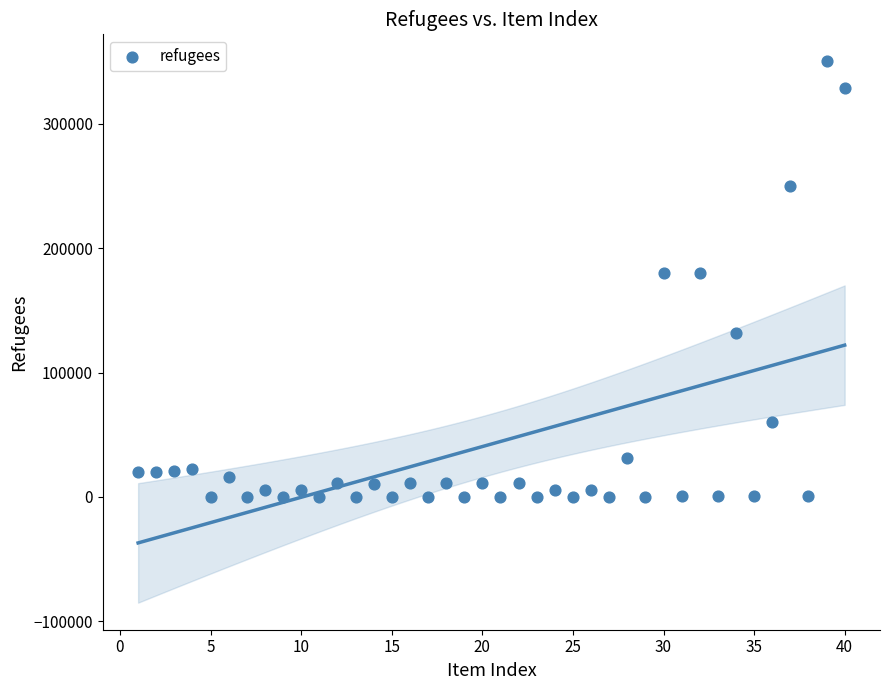

What is the range of Y values (max minus min)?

350007